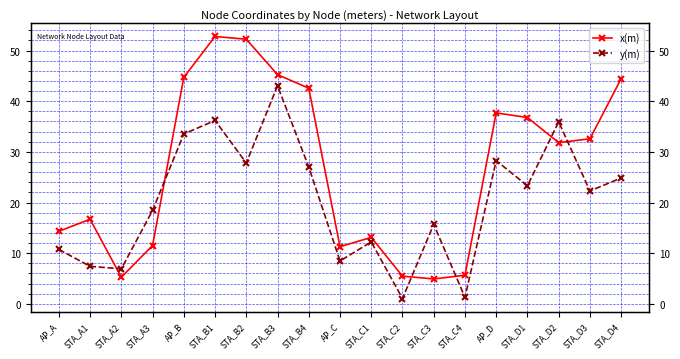

Which has a higher value, AP_D or STA_D1?

AP_D